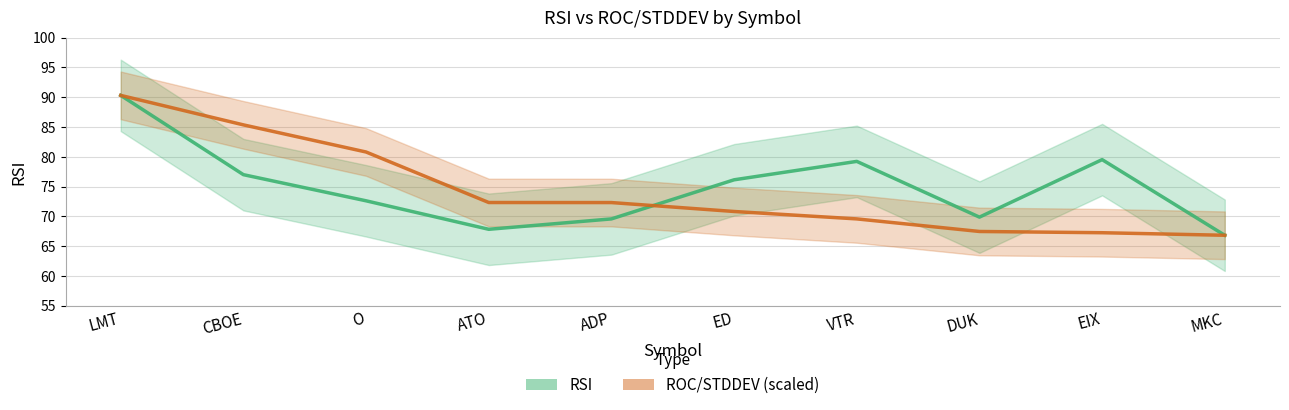

Reading left to right, list all the values displayed in this chart.

RSI: 90.3	77.0	72.6	67.8	69.6	76.1	79.2	69.9	79.5	66.8
ROC/STDDEV (scaled): 90.3	85.4	80.8	72.3	72.3	70.8	69.6	67.5	67.3	66.8